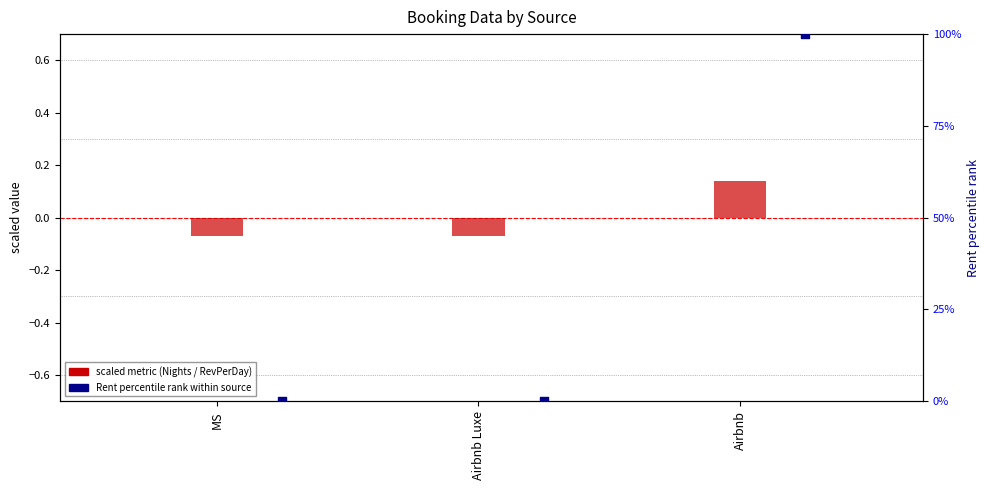

Which series contains the lowest Y value?

RevPerDay (scaled)